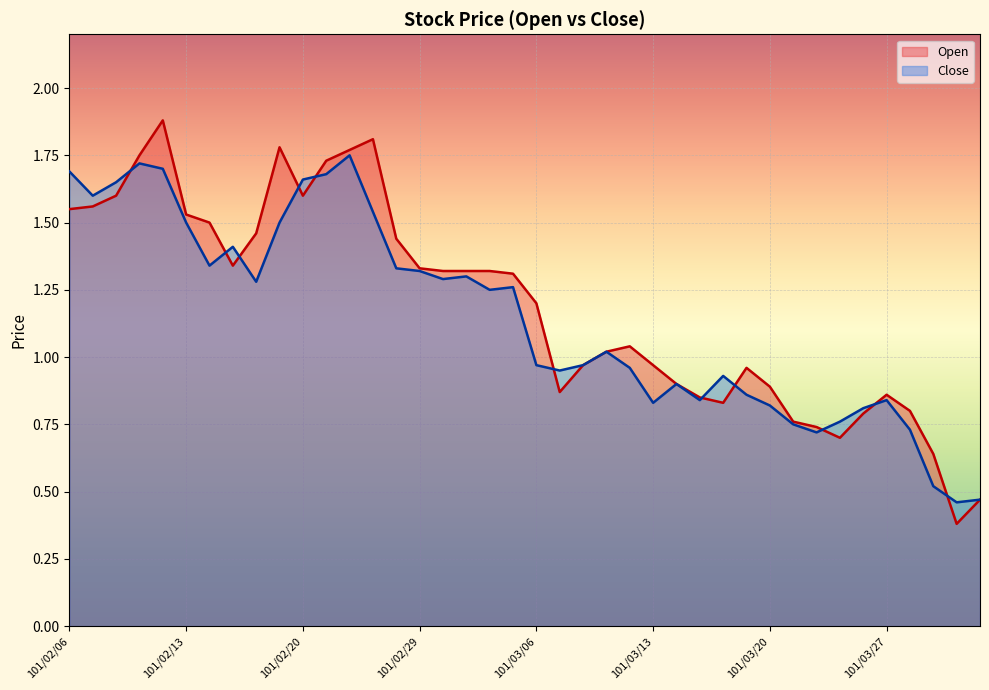

What value does the Close series have at 101/02/14?

1.3